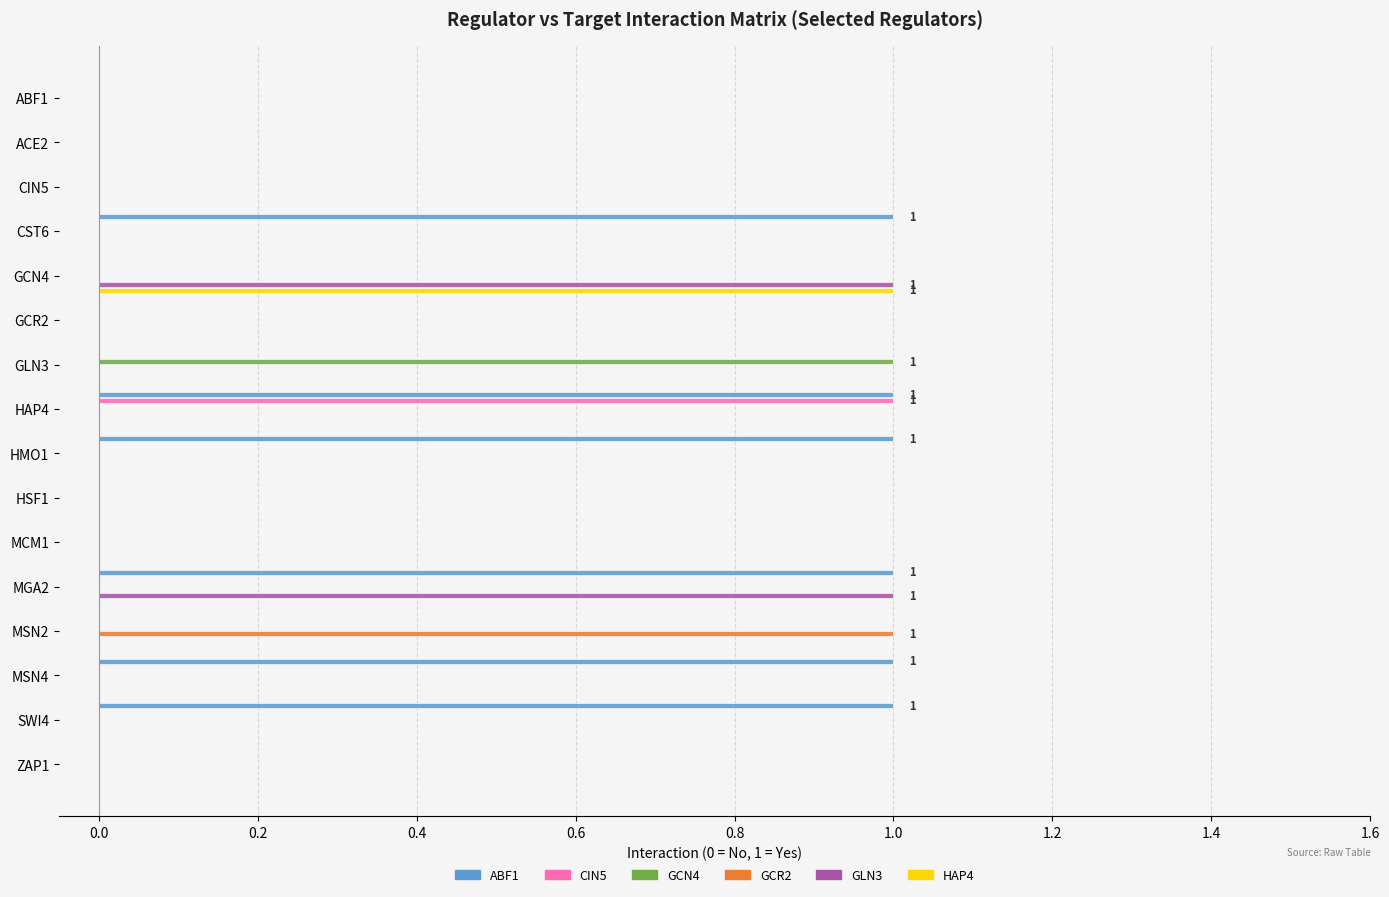

Which series has the largest total across all categories?

ABF1